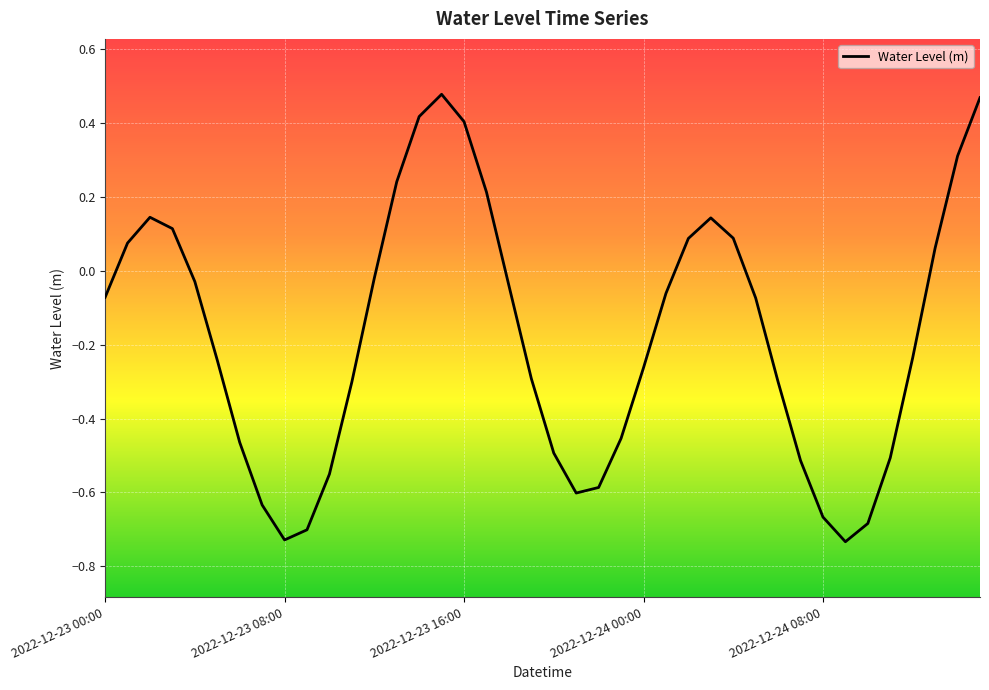

How many values exceed 0?

14